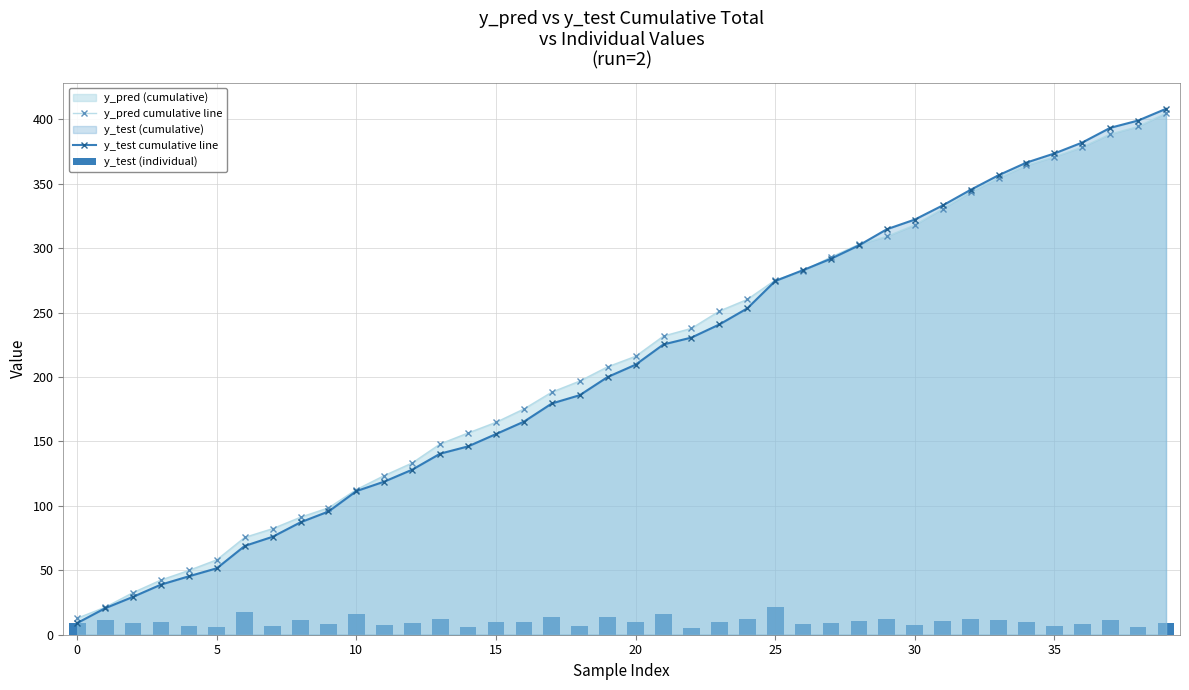

The value of y_pred cumulative line at 17 is 73.1. True or false?

False